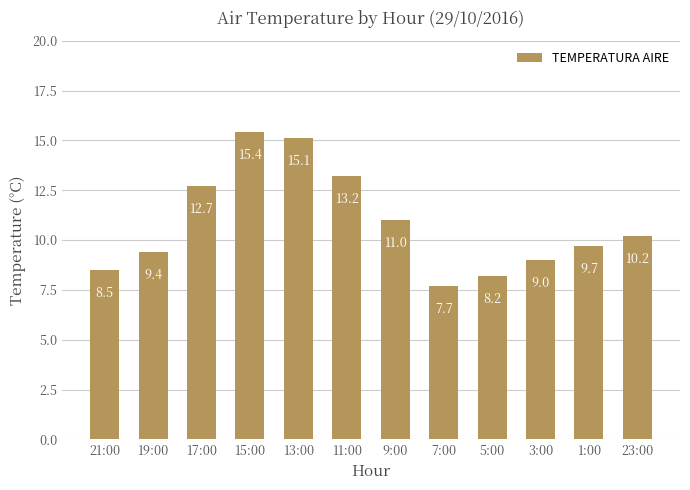

What is the difference between the maximum and minimum values?

7.7